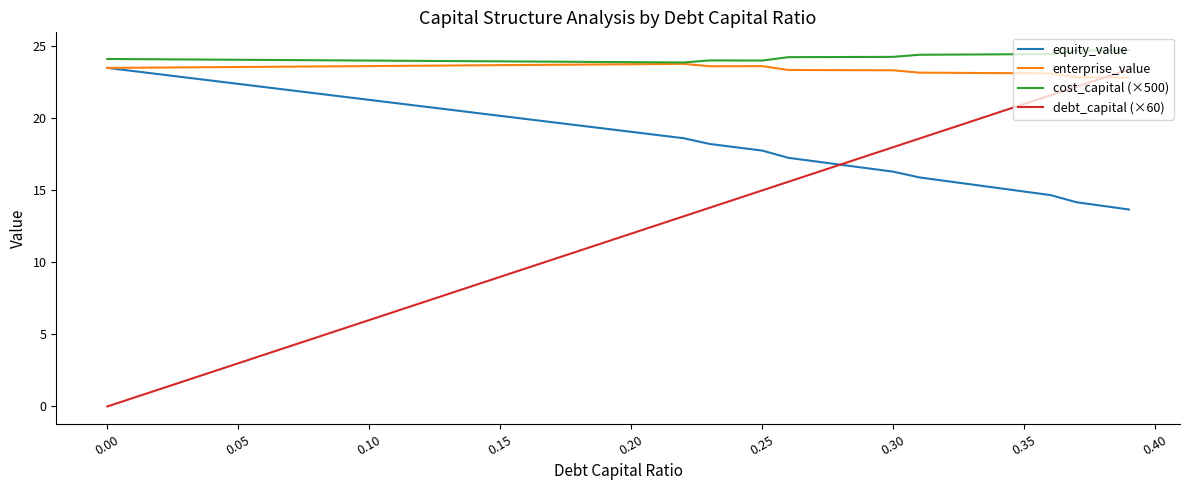

Which series has the widest spread of values?

debt_capital (×60)